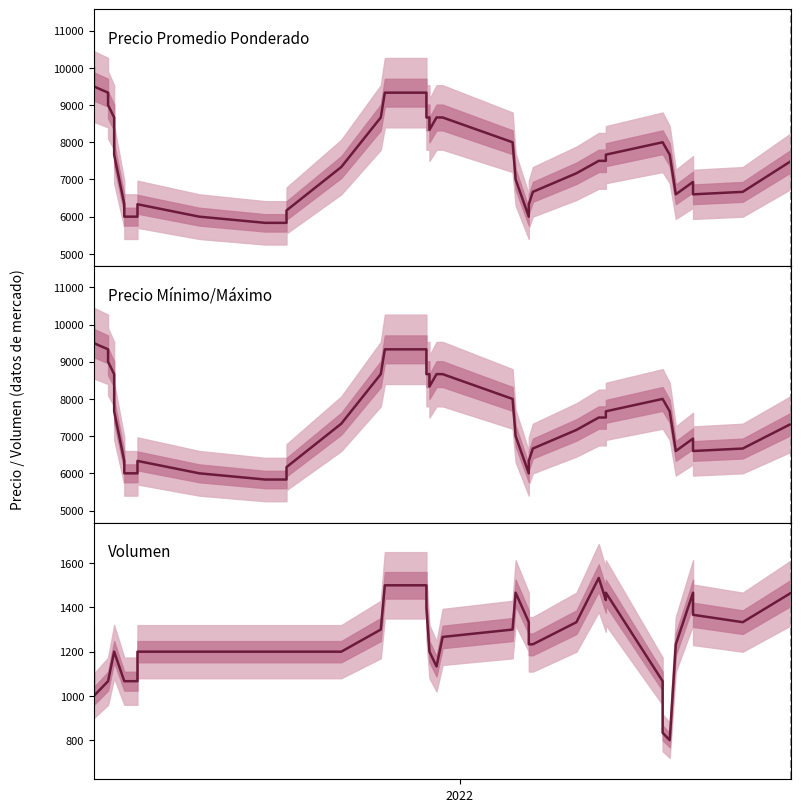

How many interior local valleys does the Volumen series have?

4